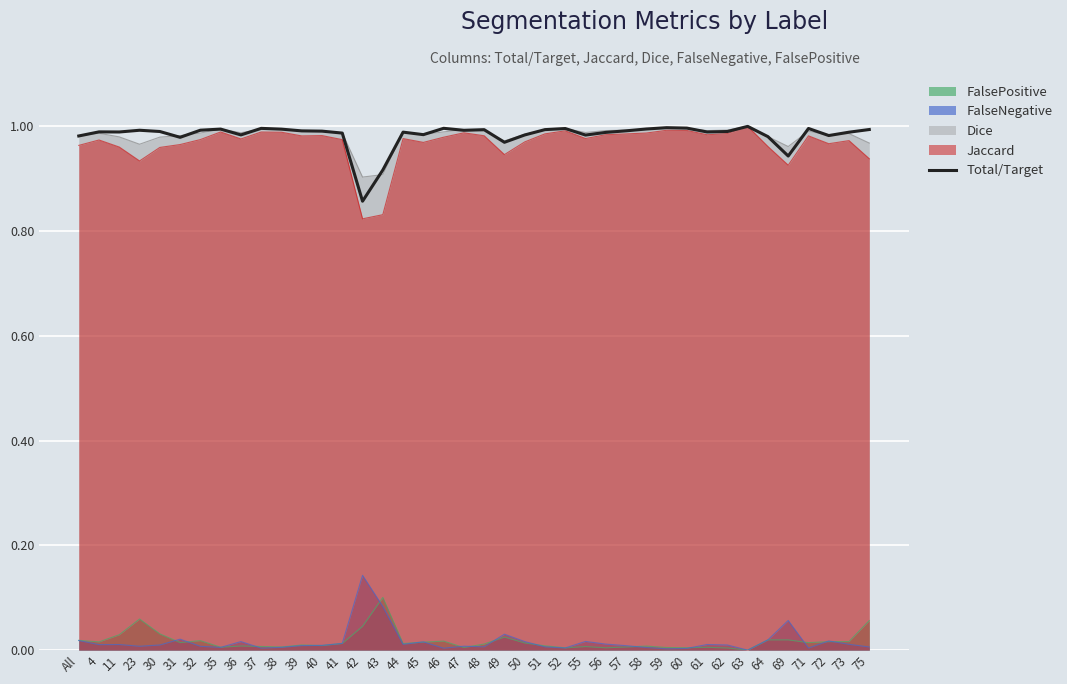

Count the number of categories in the chart.

40